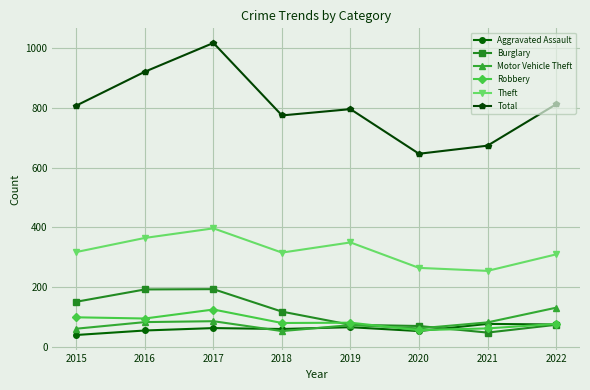

Which series has the largest range (max minus min)?

Total